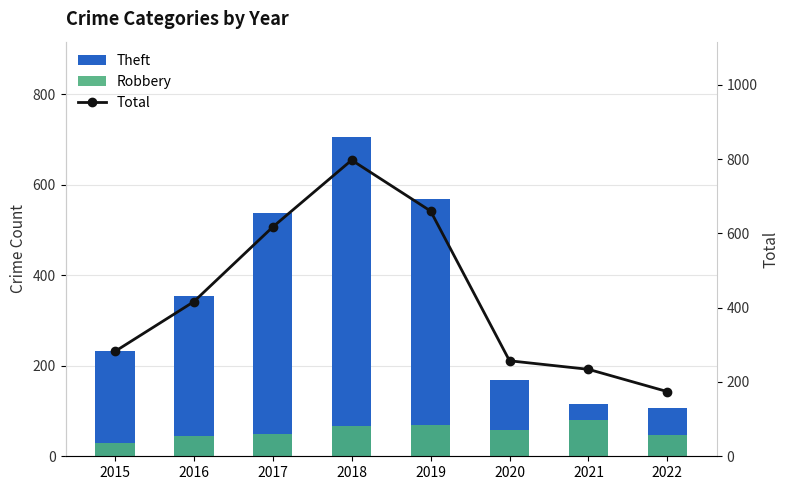

Between 2019 and 2020, which is larger?

2019